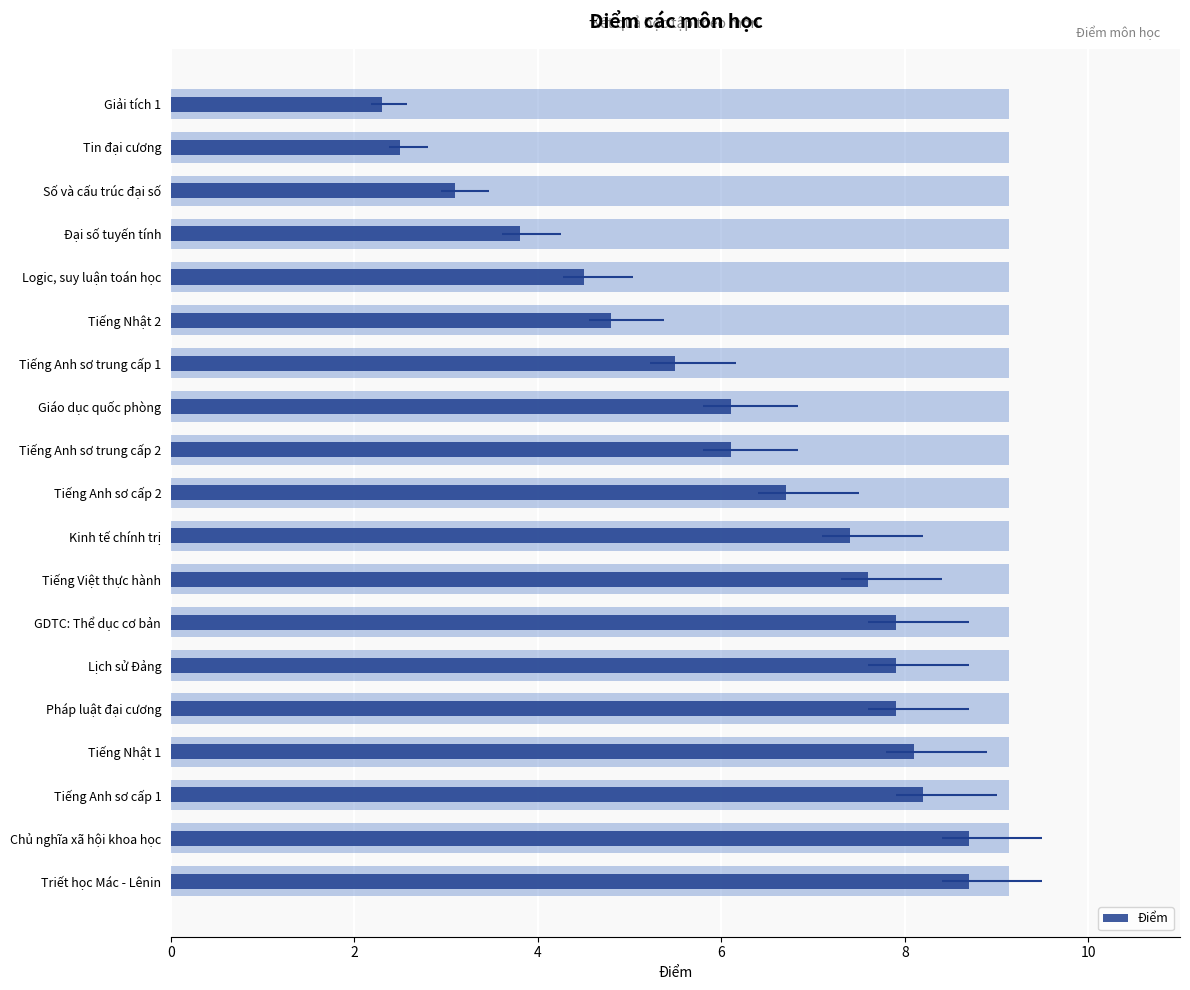

Reading left to right, extract all data points from this chart.

8.7	8.7	8.2	8.1	7.9	7.9	7.9	7.6	7.4	6.7	6.1	6.1	5.5	4.8	4.5	3.8	3.1	2.5	2.3